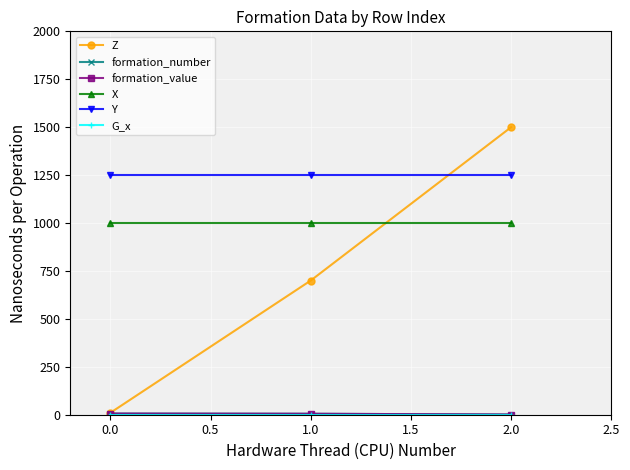

The value of formation_number at 1.0 is 6.9. True or false?

False